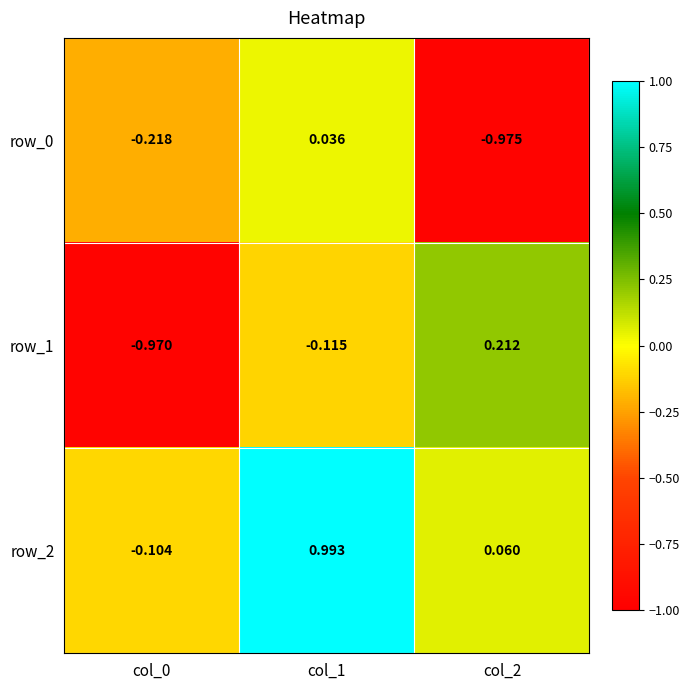

What is the difference between the second highest and minimum values in the row_1 series?

0.9